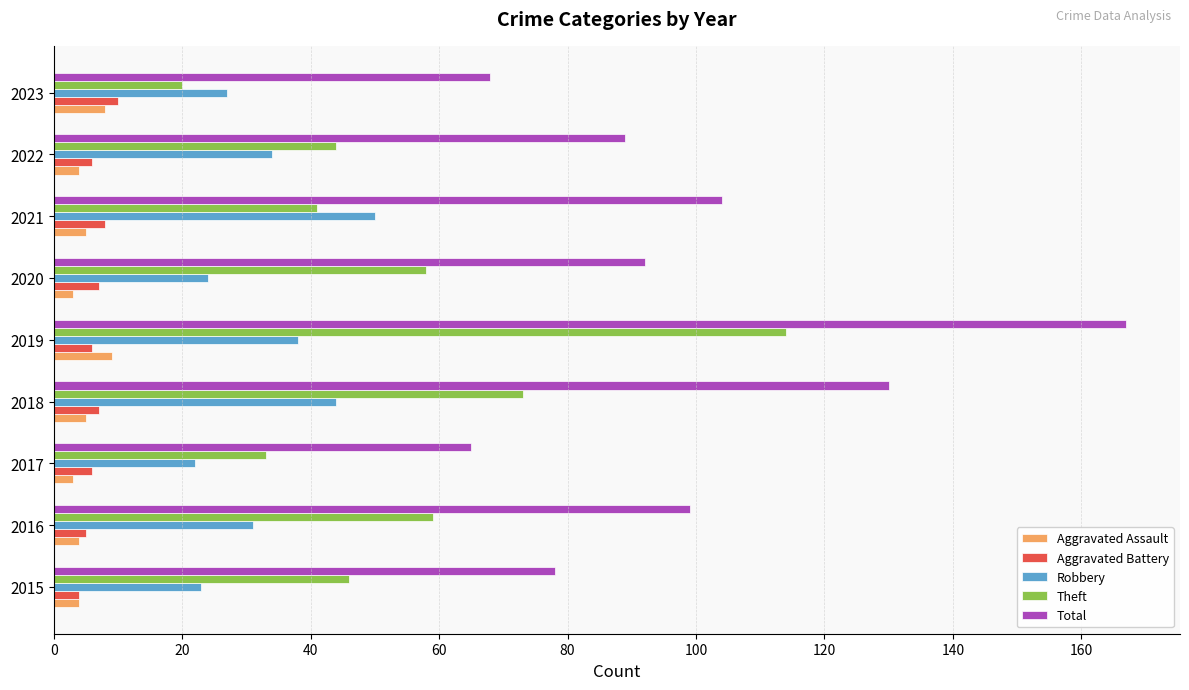

How many Aggravated Battery values are between 6 and 7?

5